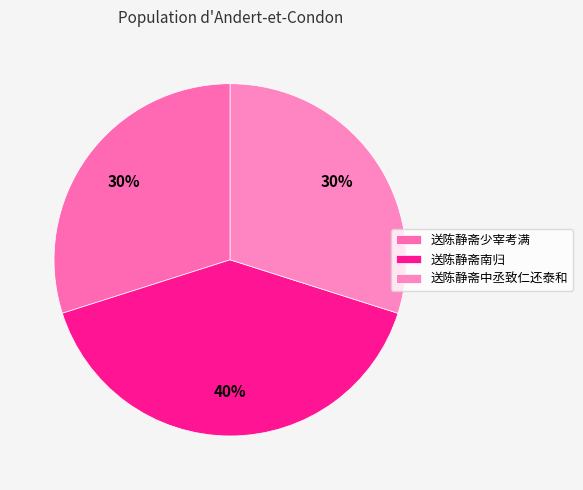

Which slice is the smallest?

送陈静斋少宰考满